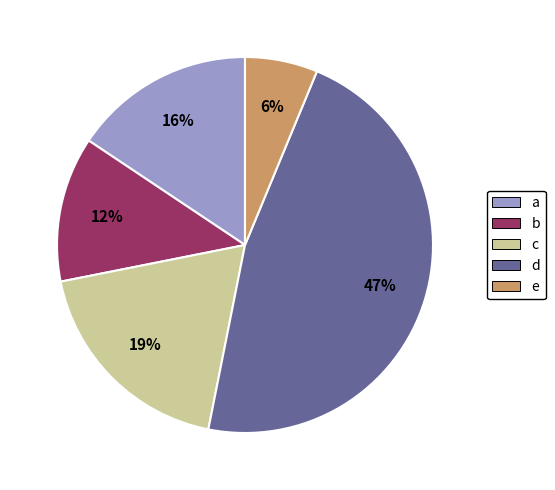

Between d and b, which is larger?

d